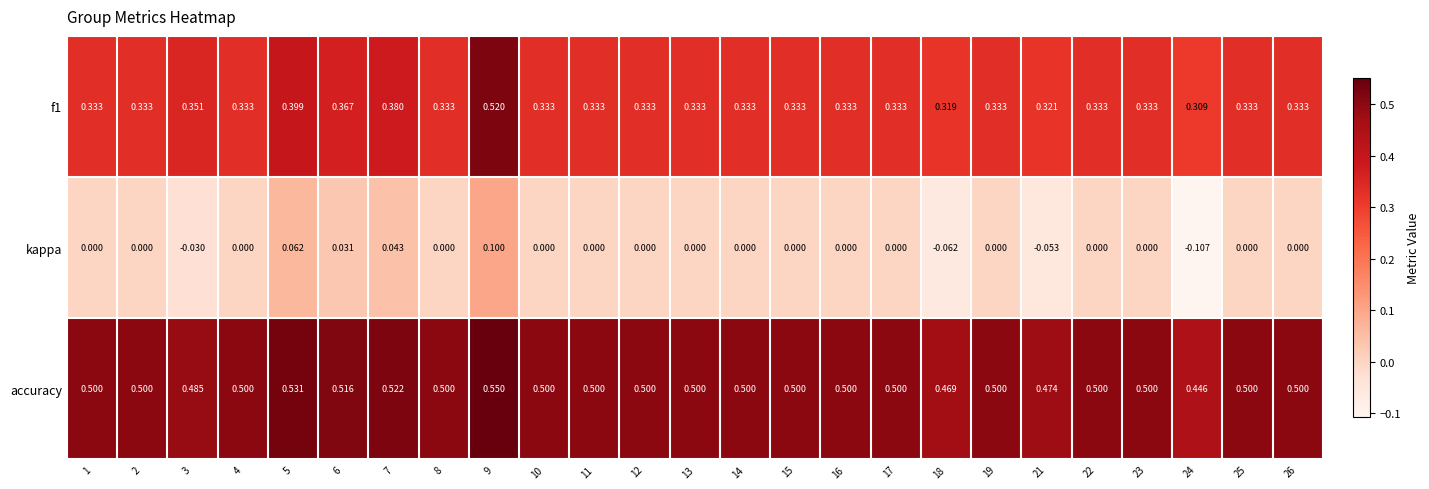

Rank the series by their average value, from highest to lowest.

accuracy, f1, kappa